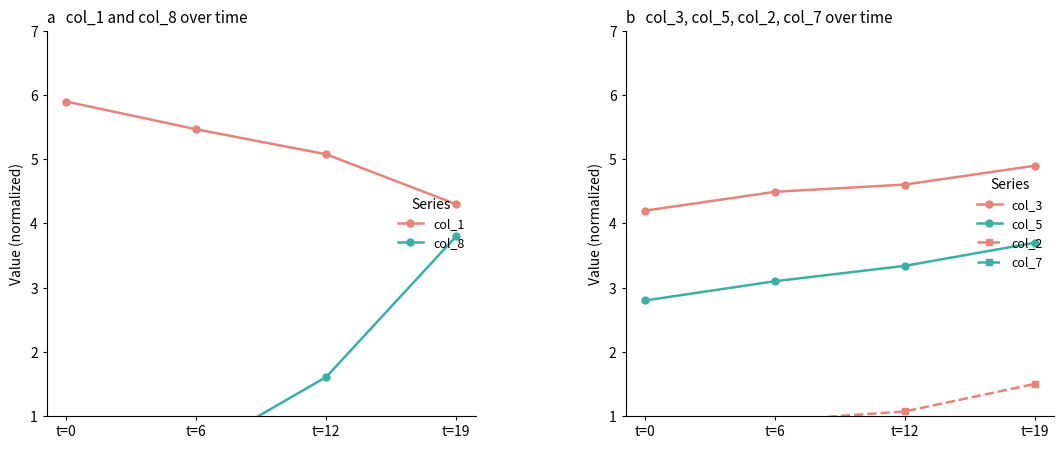

Is the value of col_3 at t=12 greater than the value of col_2 at t=6?

Yes